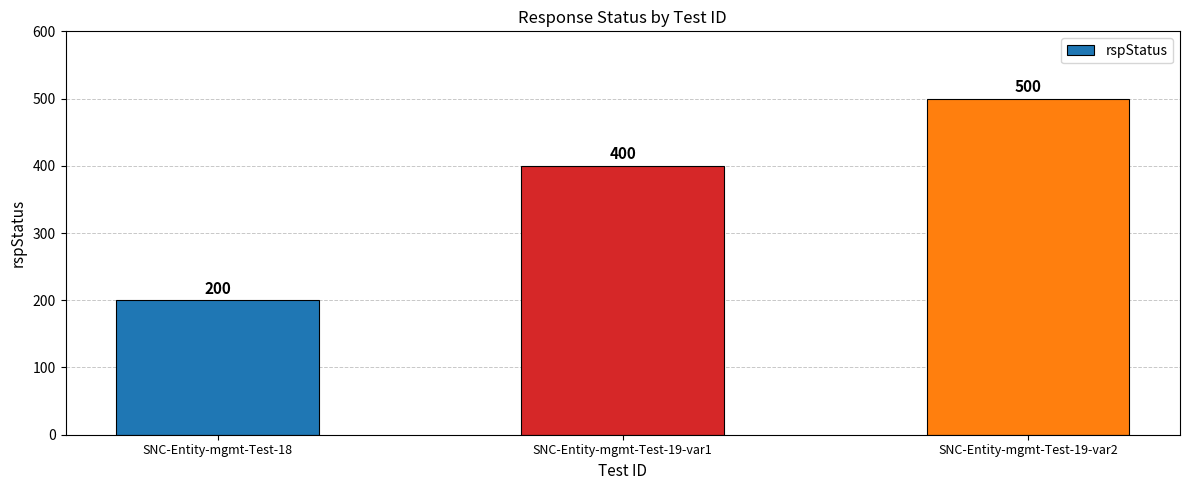

Reading right to left, transcribe all the data shown in this chart.

SNC-Entity-mgmt-Test-19-var2=500	SNC-Entity-mgmt-Test-19-var1=400	SNC-Entity-mgmt-Test-18=200